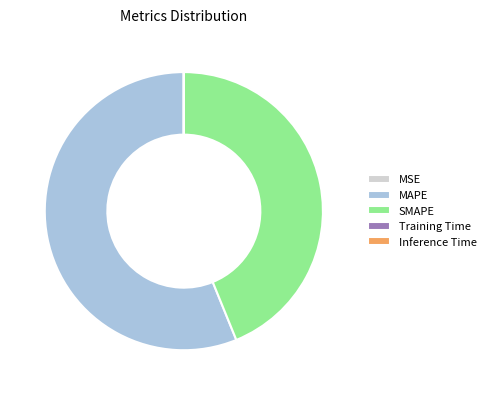

What is the largest slice in the pie chart?

MAPE